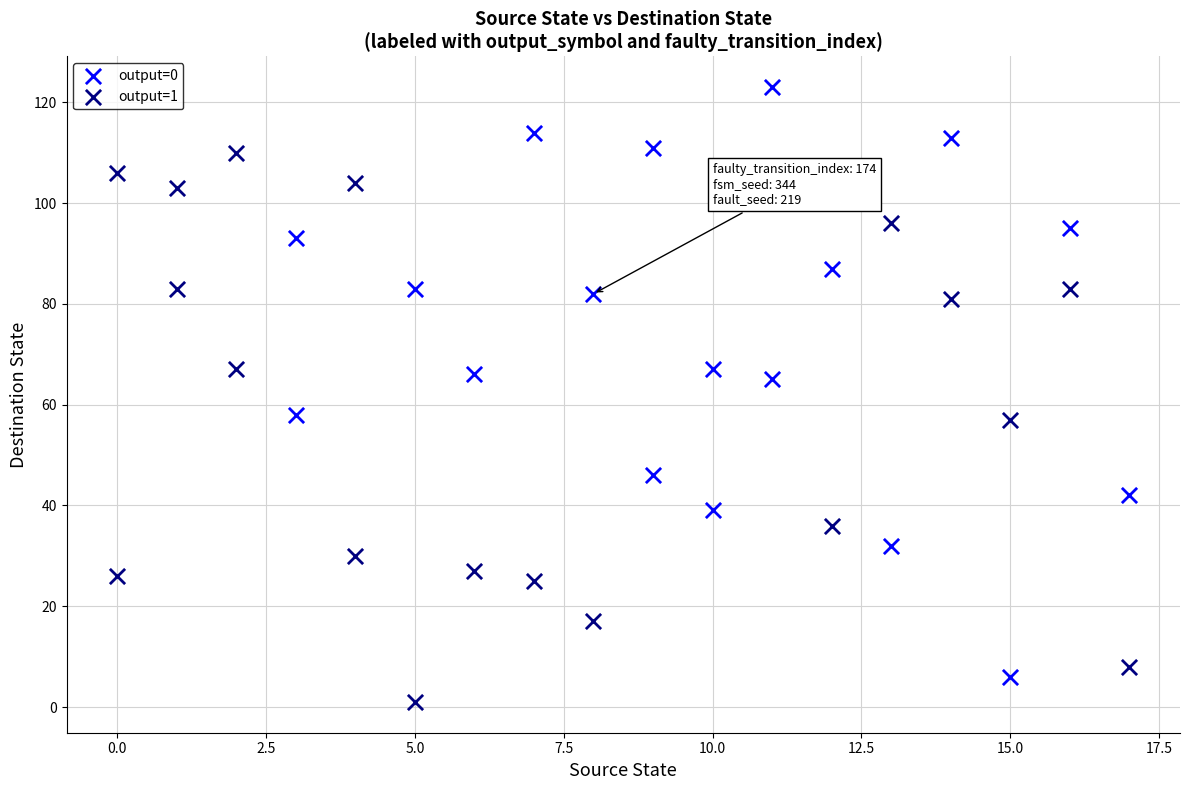

Which series contains the highest Y value?

output=0